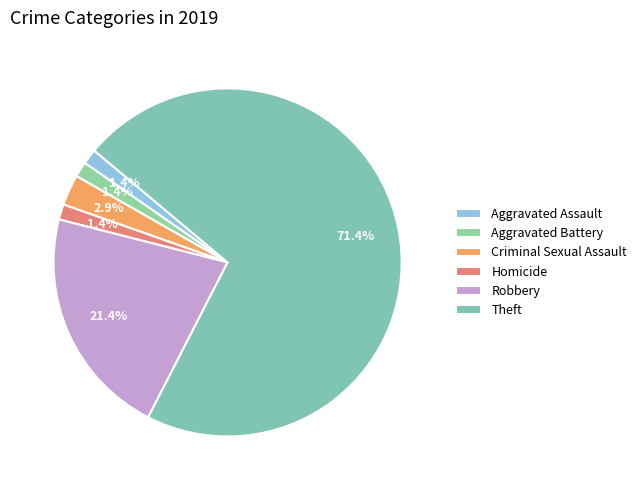

Count the number of slices in the pie.

6